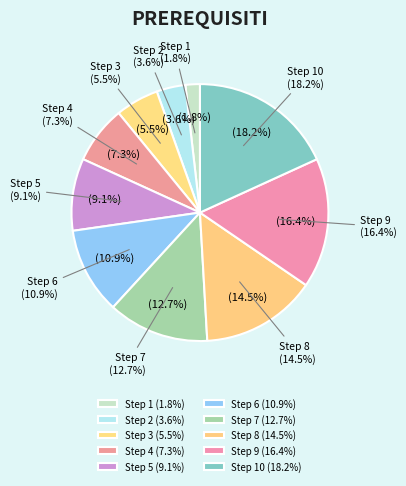

Rank the categories by value from lowest to highest.

Step 1, Step 2, Step 3, Step 4, Step 5, Step 6, Step 7, Step 8, Step 9, Step 10